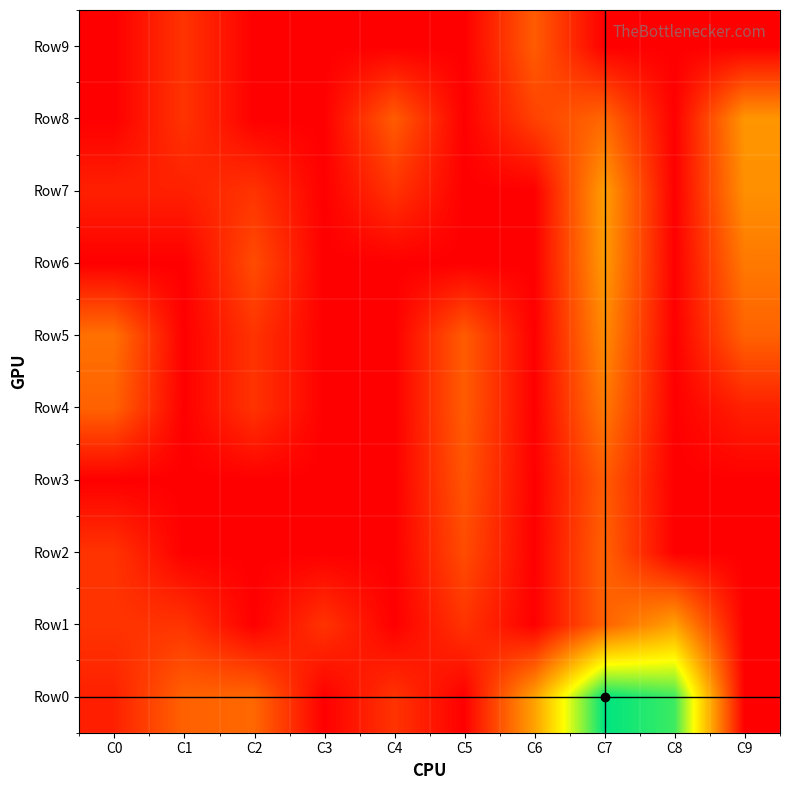

Which series has the largest range (max minus min)?

Row0